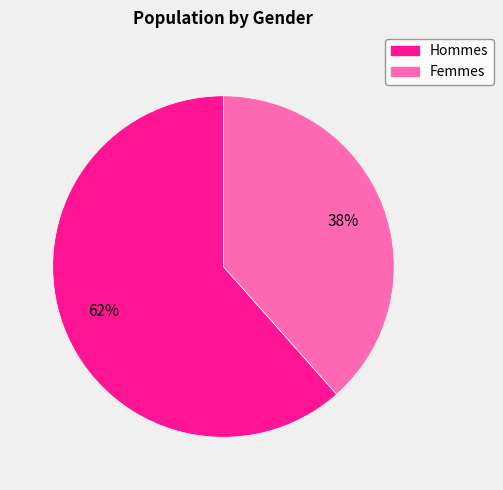

Is there a majority slice in this chart?

Yes